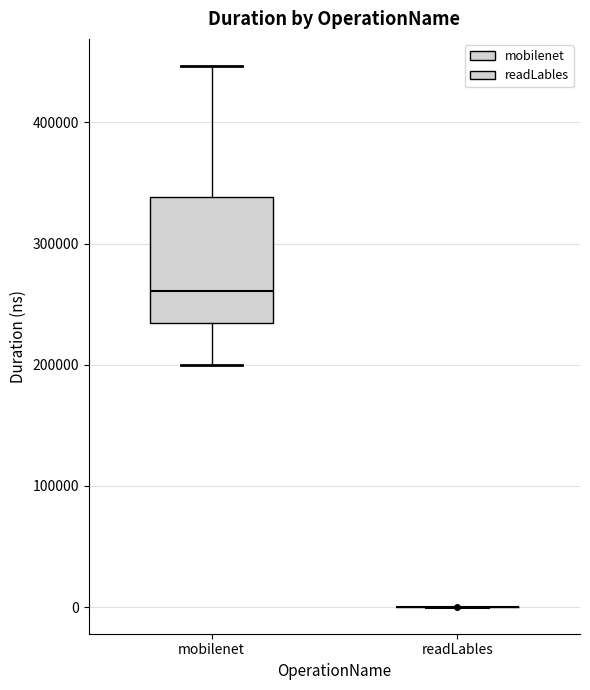

Reading left to right, read every box against the y-axis: the position of its median line, the range the box covers, and the ends of its whiskers. The values are not printed on the chart, so give them approximately, as read against the axis.

mobilenet: median 260000, box 230000 to 340000, whiskers 200000 to 450000
readLables: box collapsed to a line at 0, whiskers 0 to 0